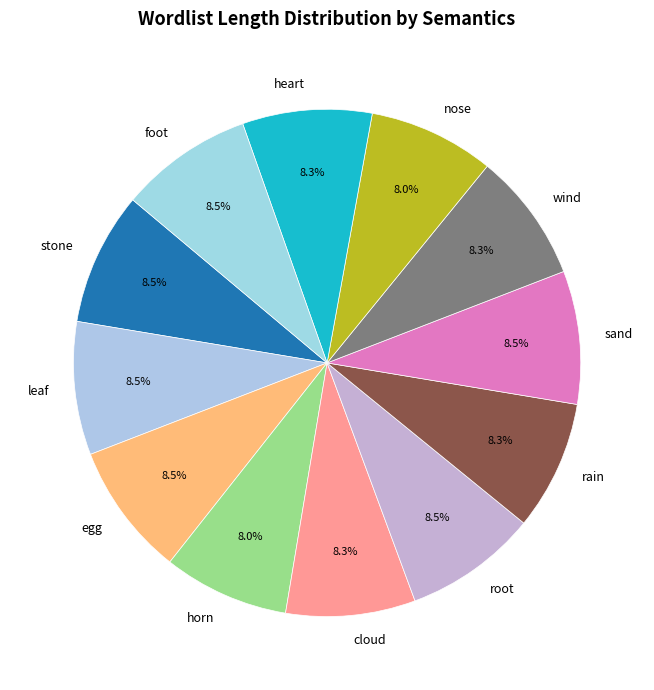

What is the total percentage of nose and stone?

16.5%